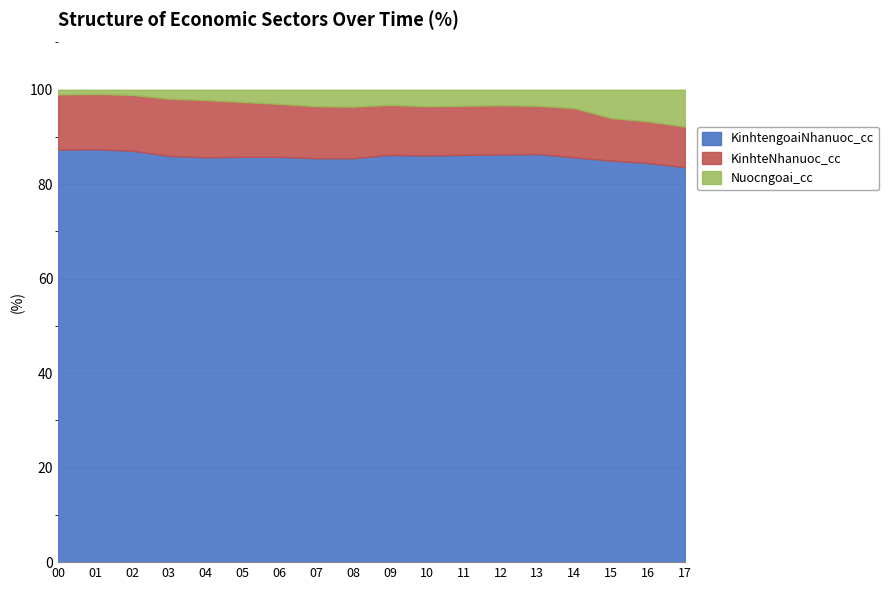

Which category has the lowest value across all series?

2001